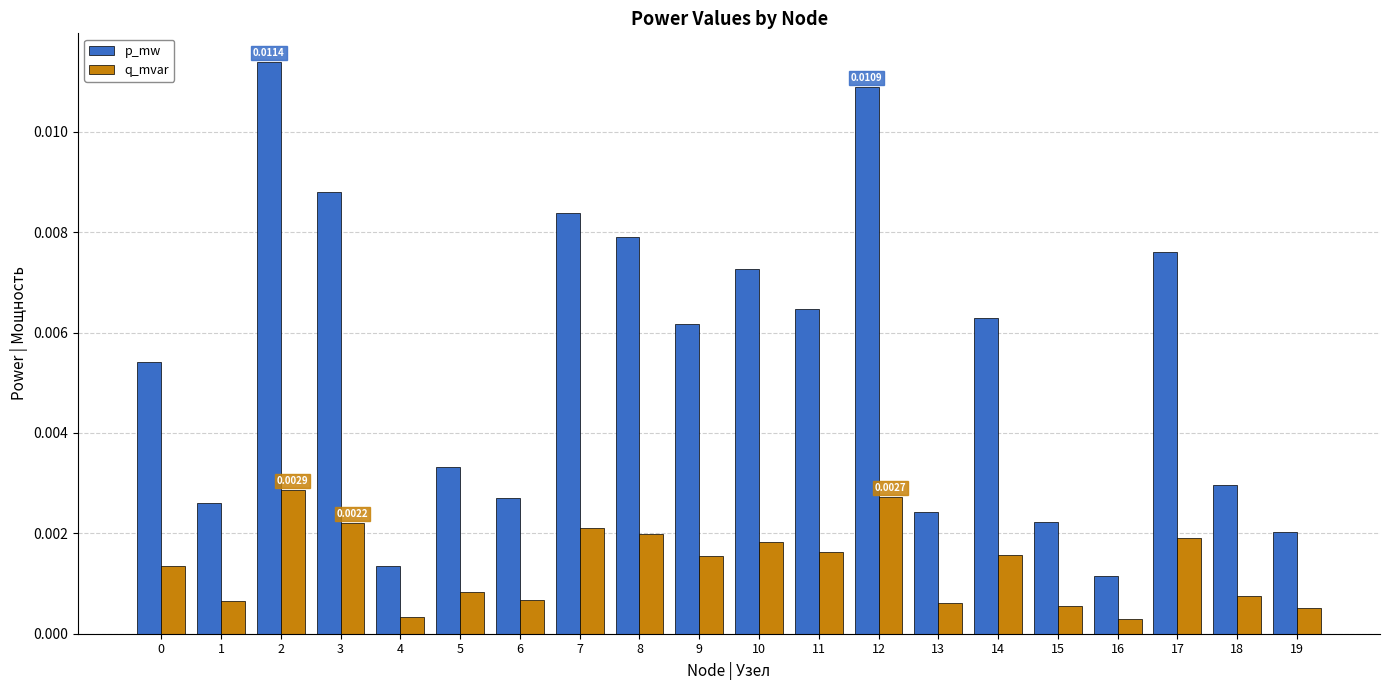

Rank the series by their maximum value, from lowest to highest.

q_mvar, p_mw